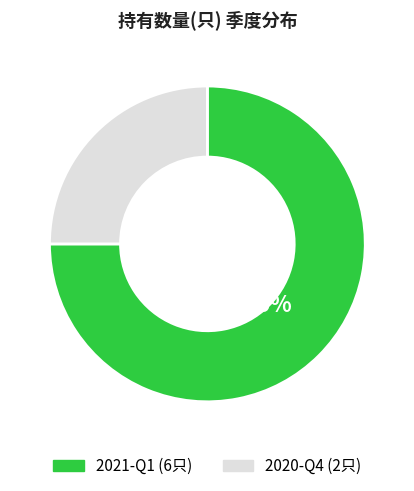

Does any single category account for the majority?

Yes